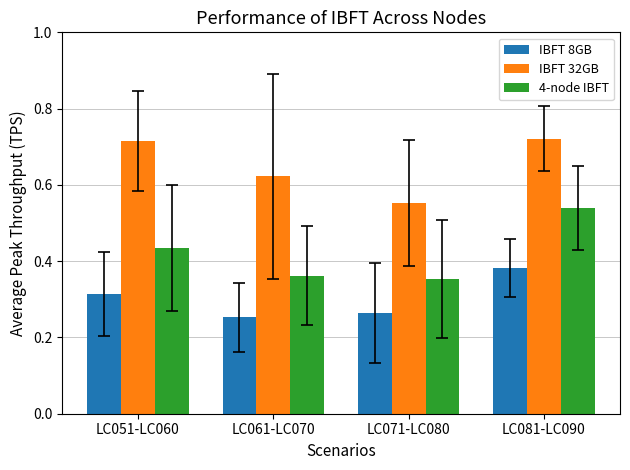

At how many categories does at least one series exceed 0?

4